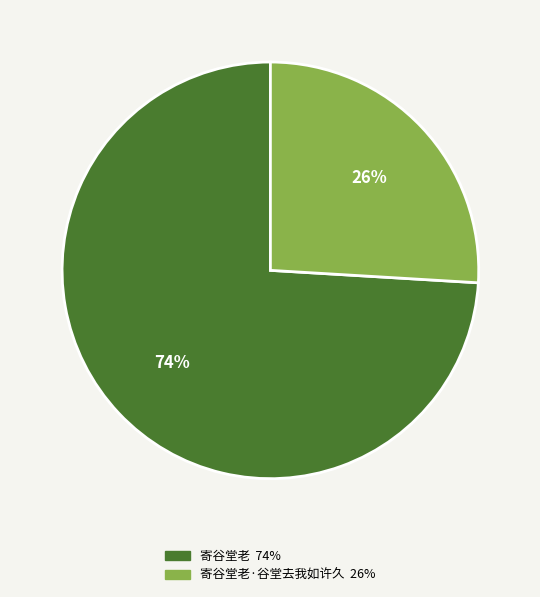

To the nearest percent, what is the difference between the largest and smallest slice percentages?

48%